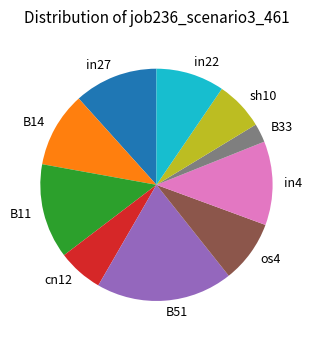

Combined, do sh10 and os4 account for over 50%?

No